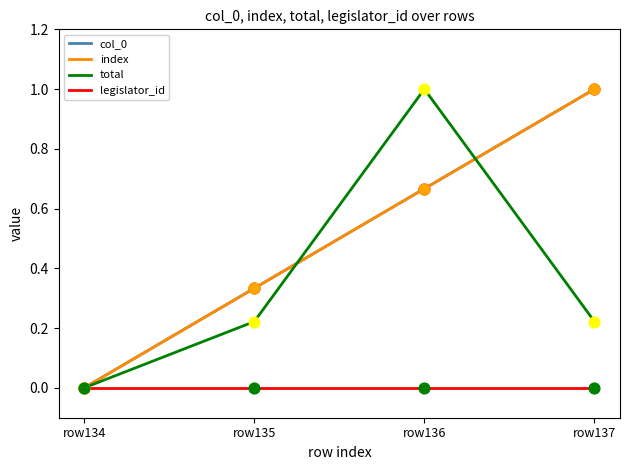

Is this an area chart (filled region under the line)?

No